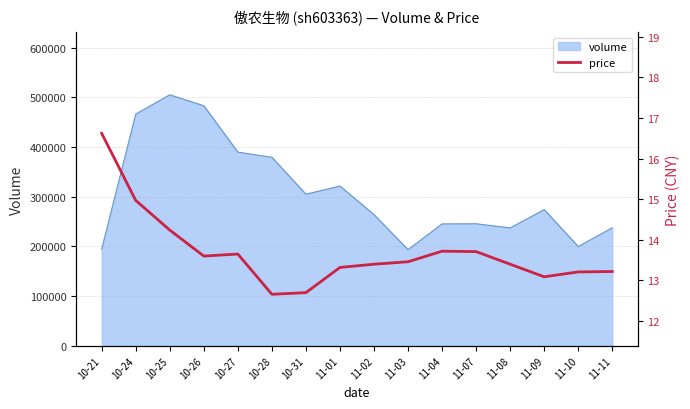

What is the value of the 15th point from the left?

13.2